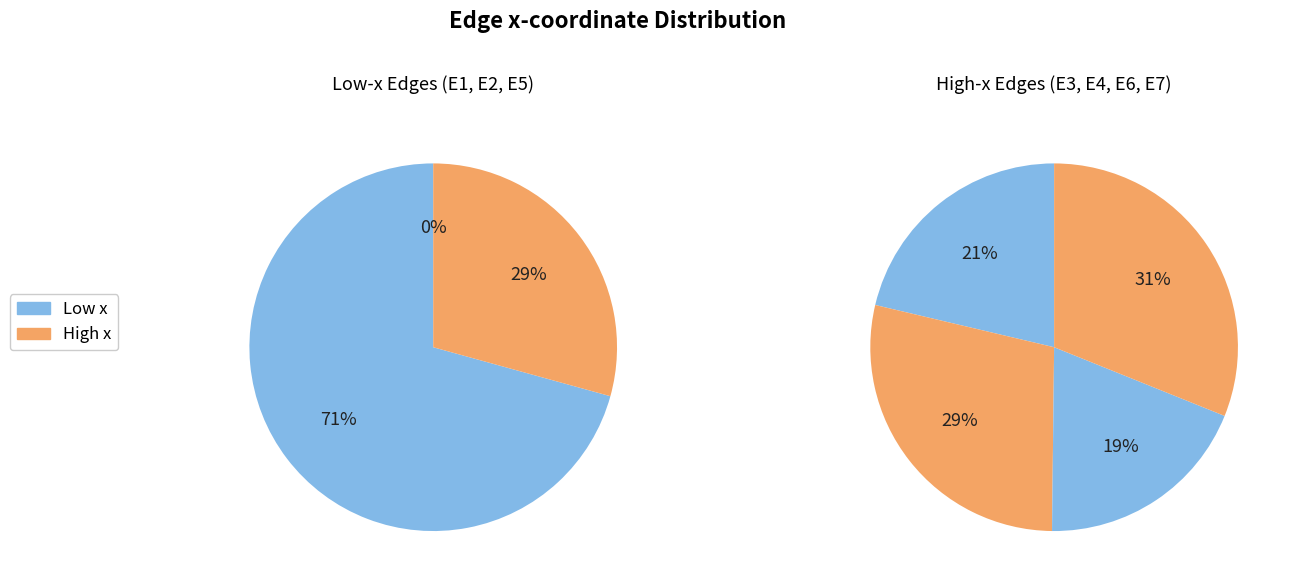

Is there any slice that represents more than half of the pie?

No